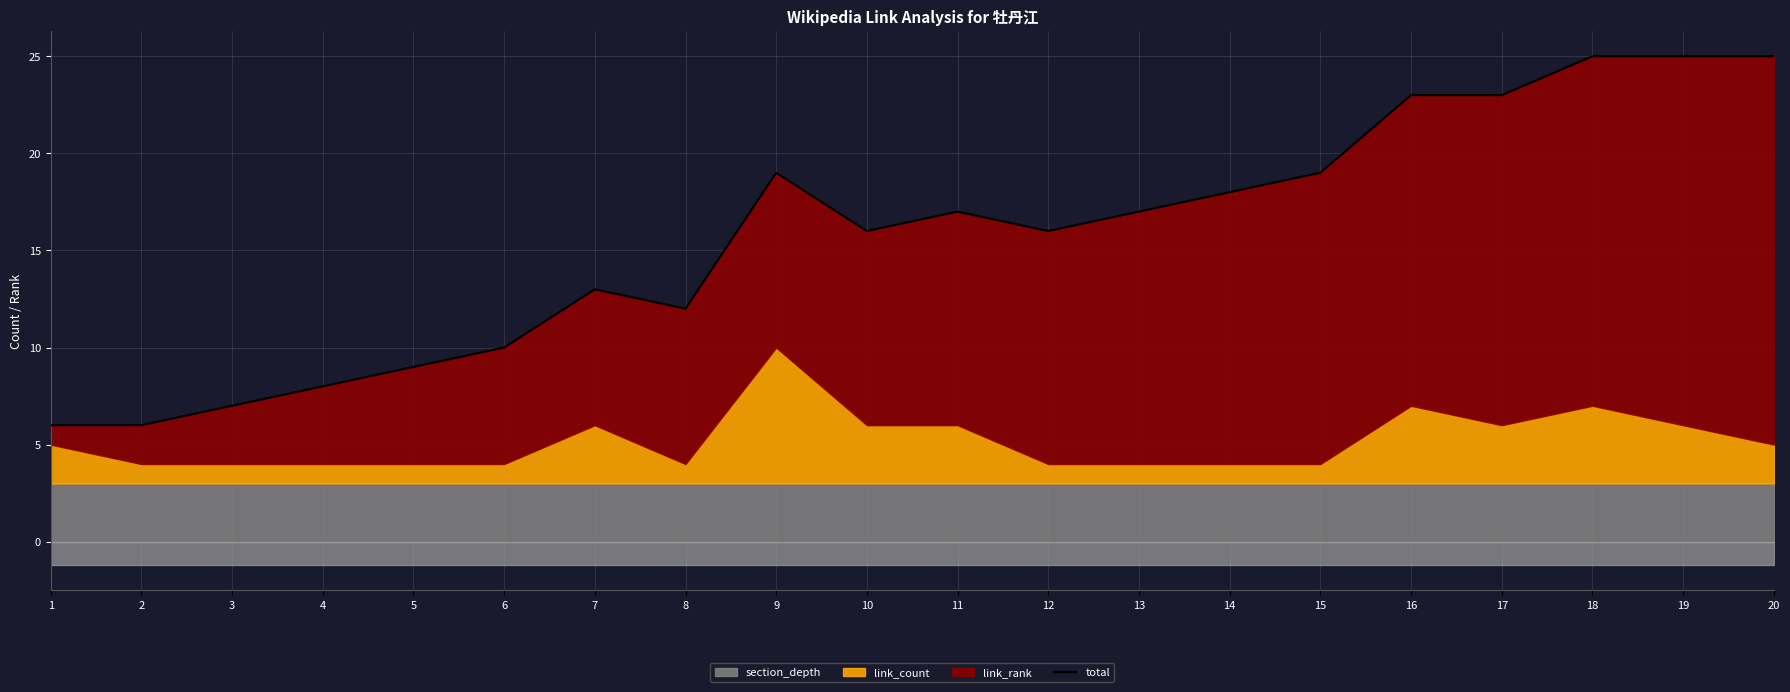

Reading left to right, extract all data points from this chart.

1=6	2=6	3=7	4=8	5=9	6=10	7=13	8=12	9=19	10=16	11=17	12=16	13=17	14=18	15=19	16=23	17=23	18=25	19=25	20=25